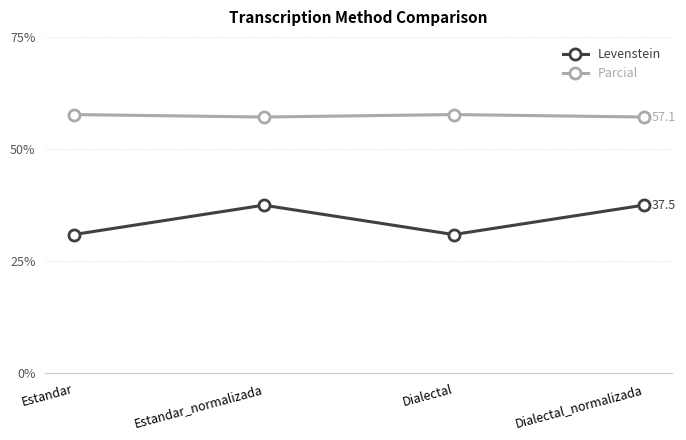

Between Dialectal and Dialectal_normalizada, which series saw the biggest shift?

Levenstein